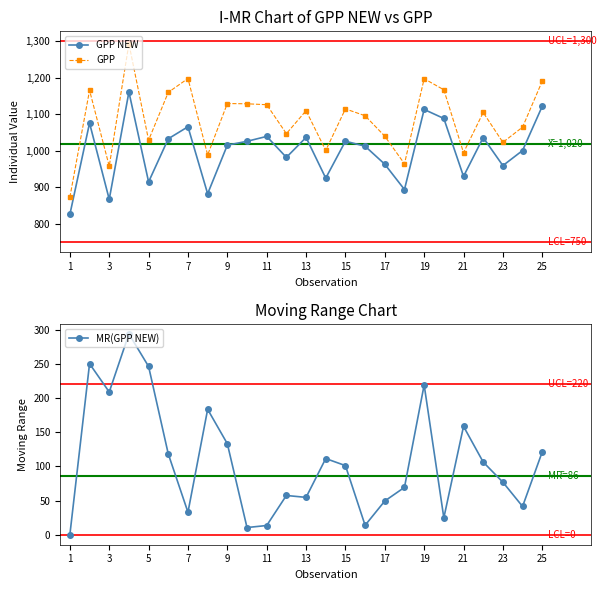

How many lines are shown in the chart?

3